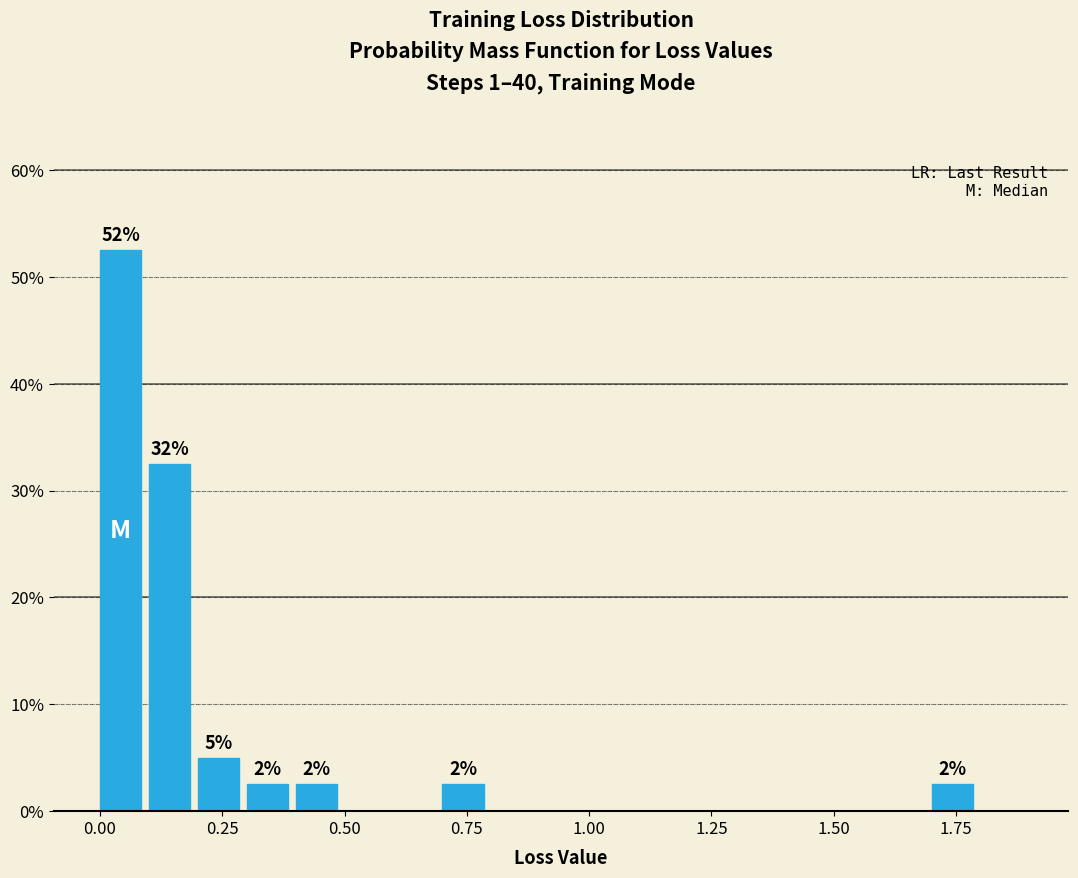

Around what value on the x-axis is the tallest bar? Give the approximate position of its centre, as read against the axis.

0.05